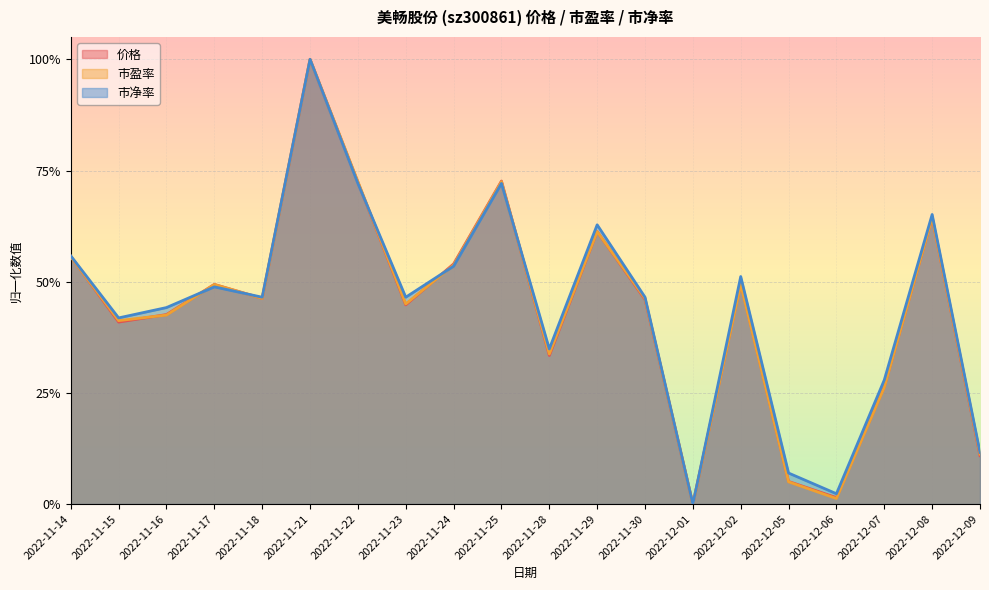

Rank the series by their maximum value, from lowest to highest.

市净率, 市盈率, 价格